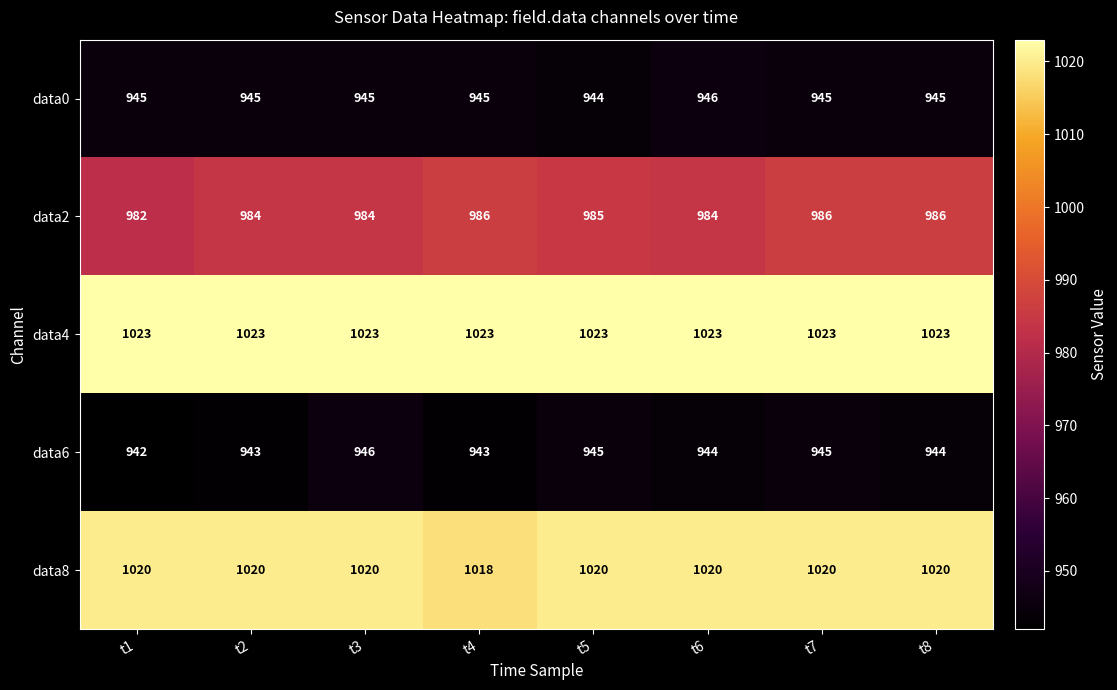

The data8 series shows 1020 at t2. True or false?

True